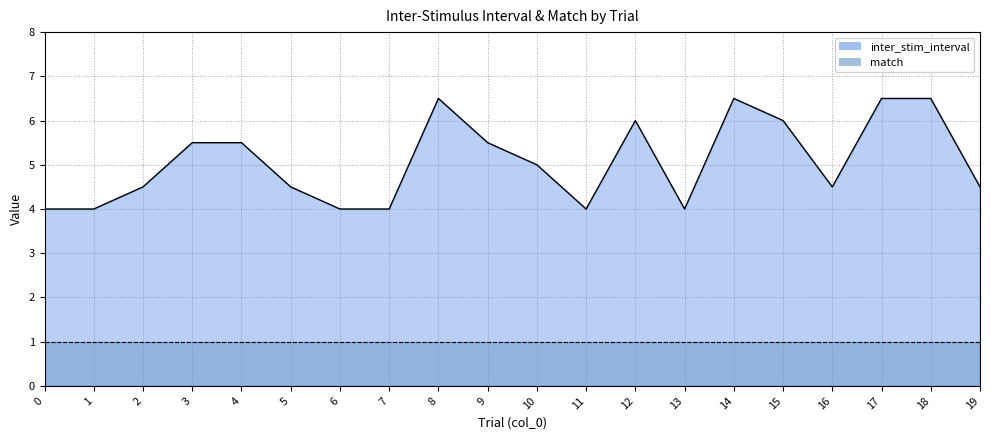

The chart shows a value of 2.1 at 19. True or false?

False